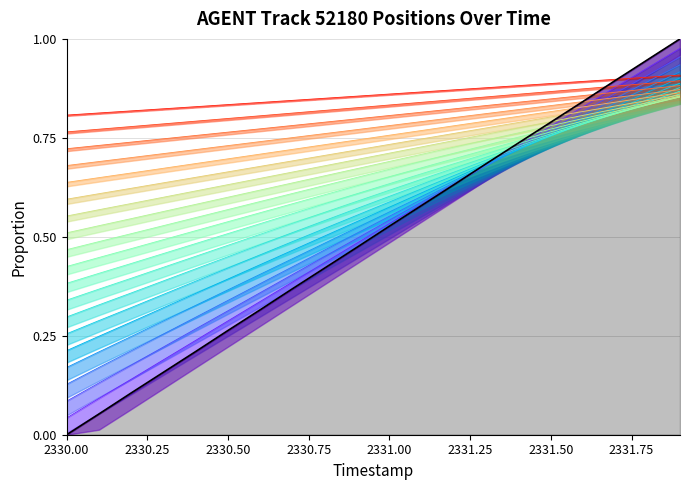

At which label is Y closest to 0?

2330.0